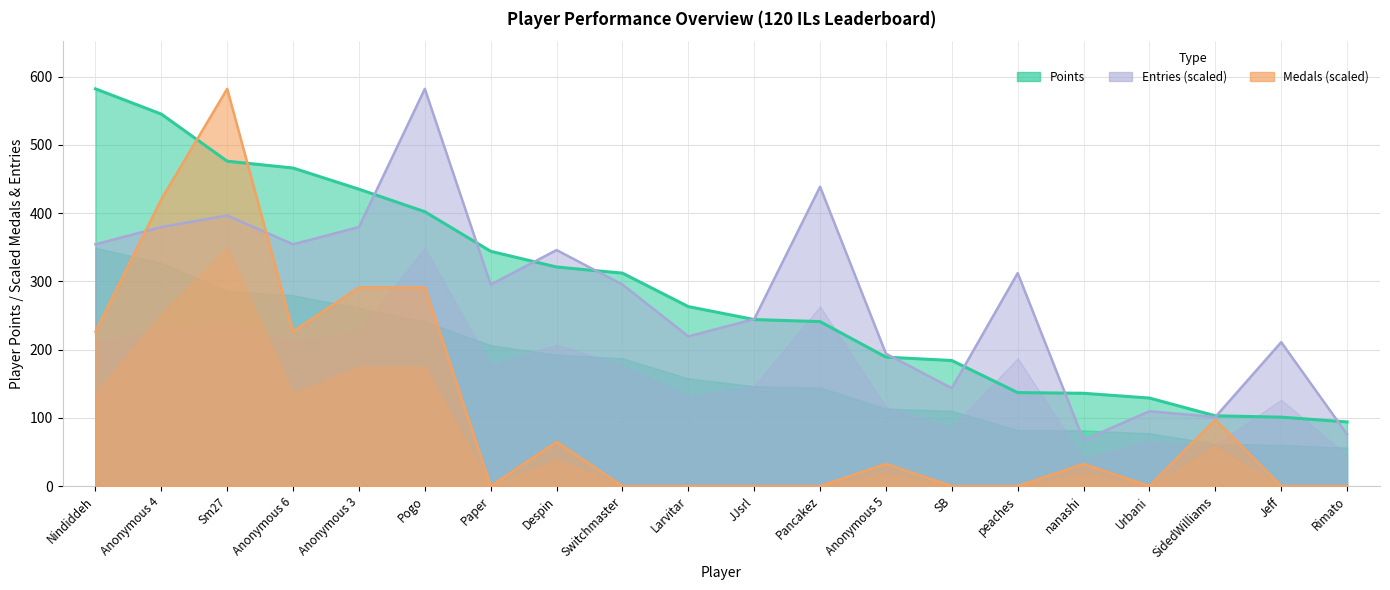

What is the difference between the maximum and second lowest values in the Medals series?

582.0